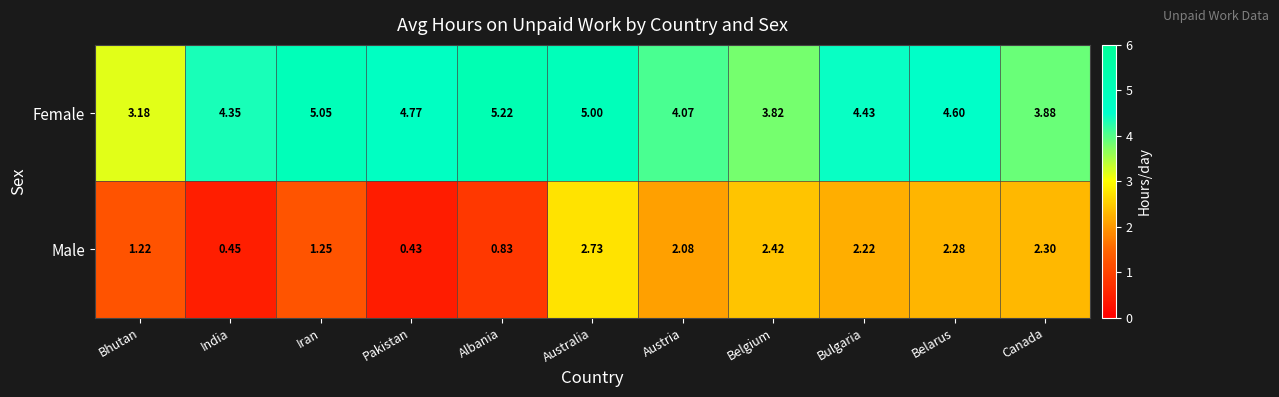

At which category is the sum across all series the highest?

Australia